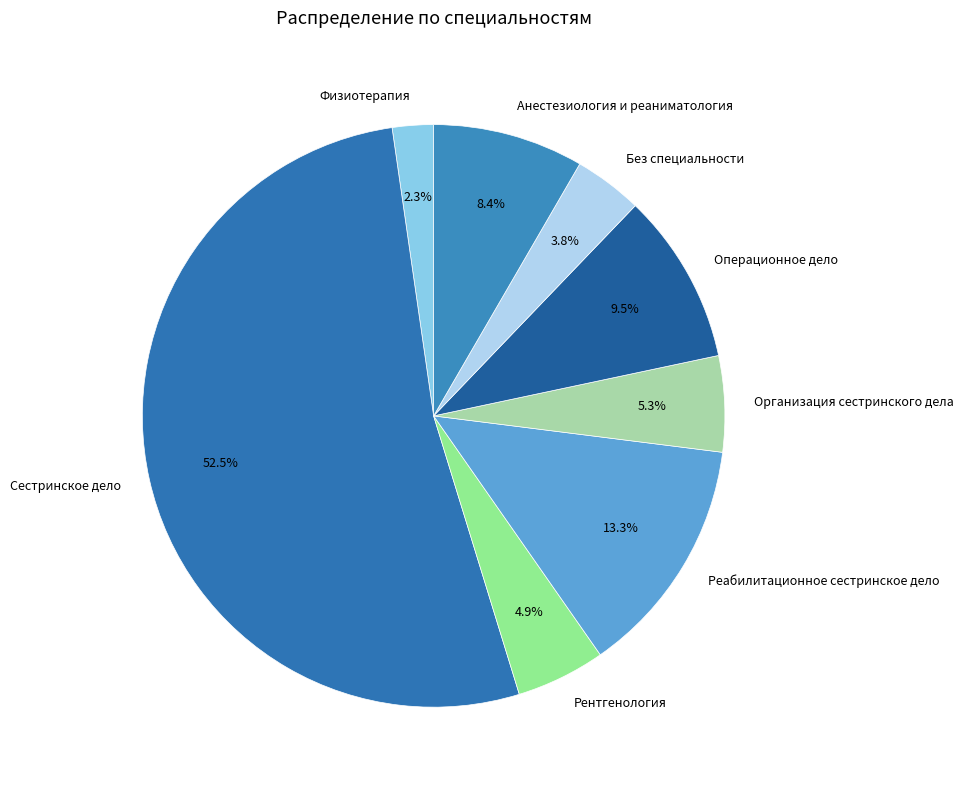

Does Сестринское дело account for over 50% of the chart?

Yes